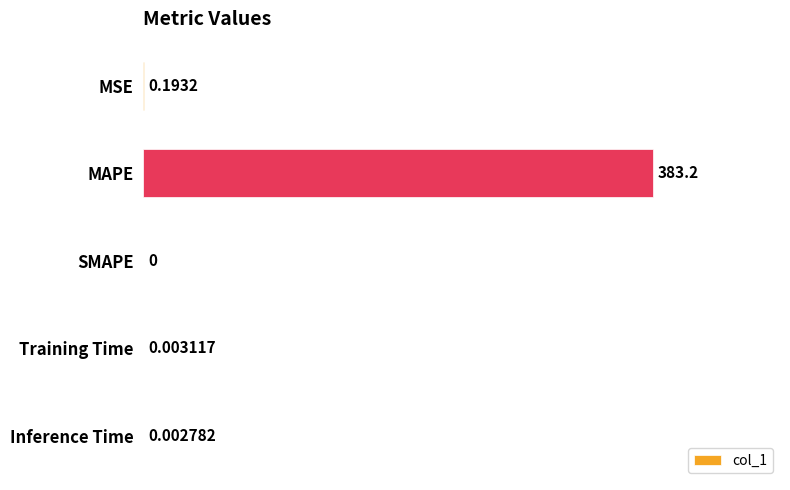

Which label corresponds to the largest value in the chart?

MAPE